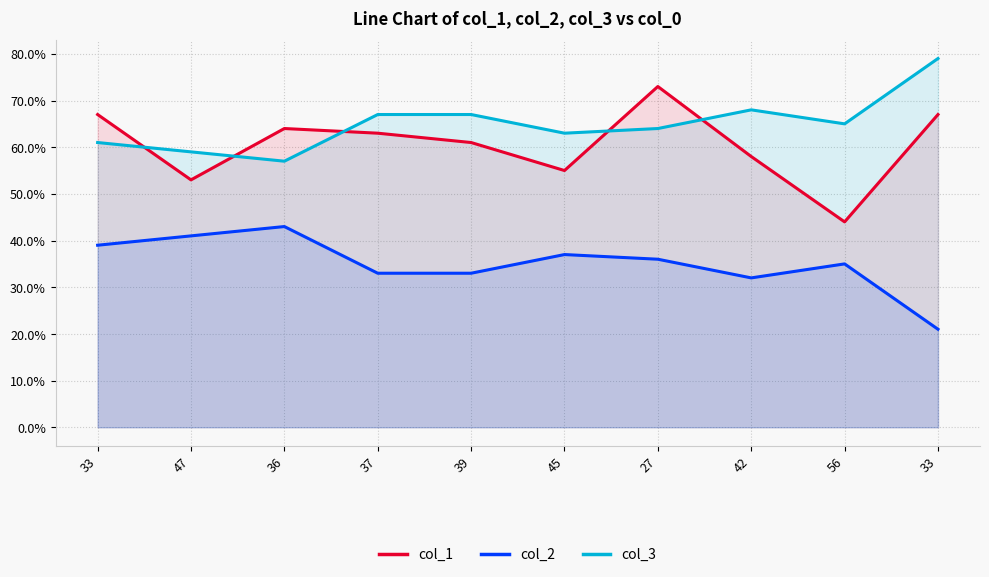

At which label does col_1 reach its peak?

27